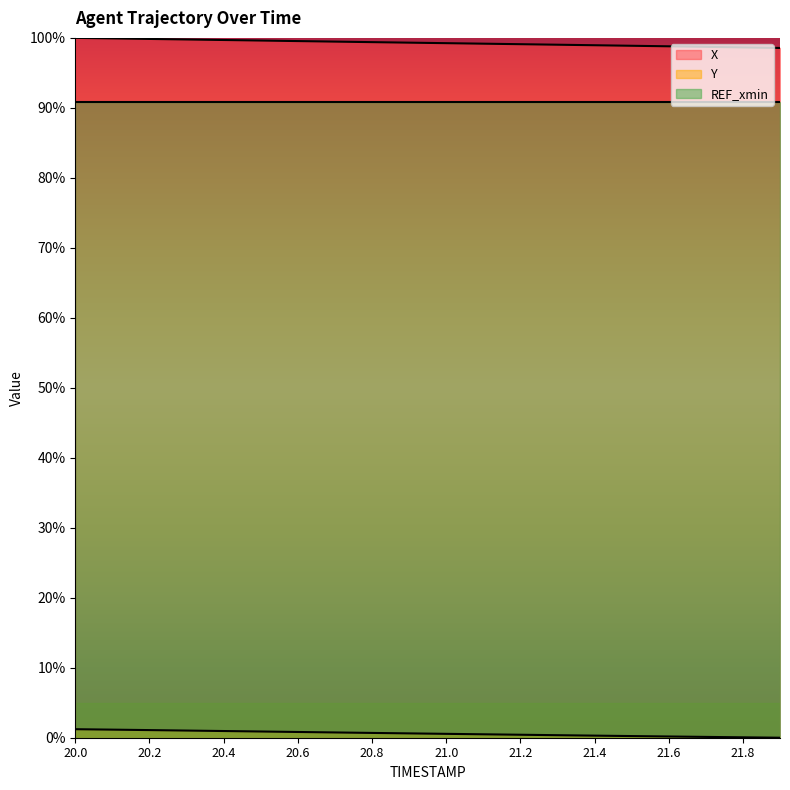

The X series shows 99.1 at 21.2. True or false?

True